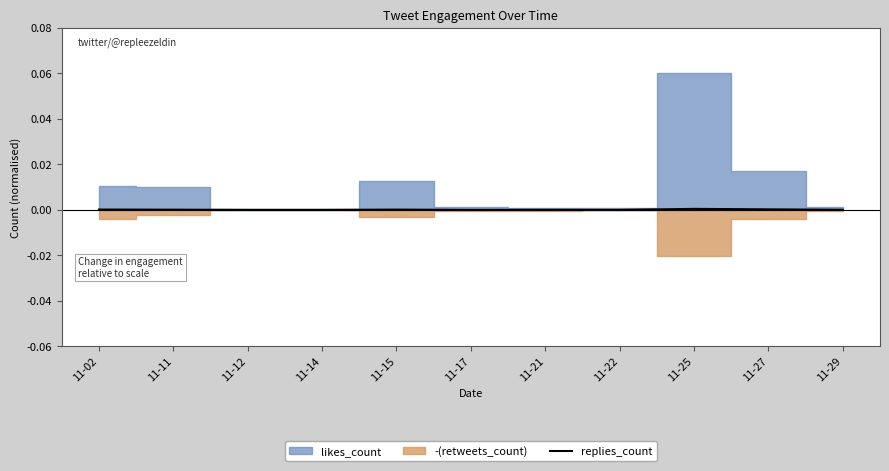

The value at 11-21 is 0.0. True or false?

True